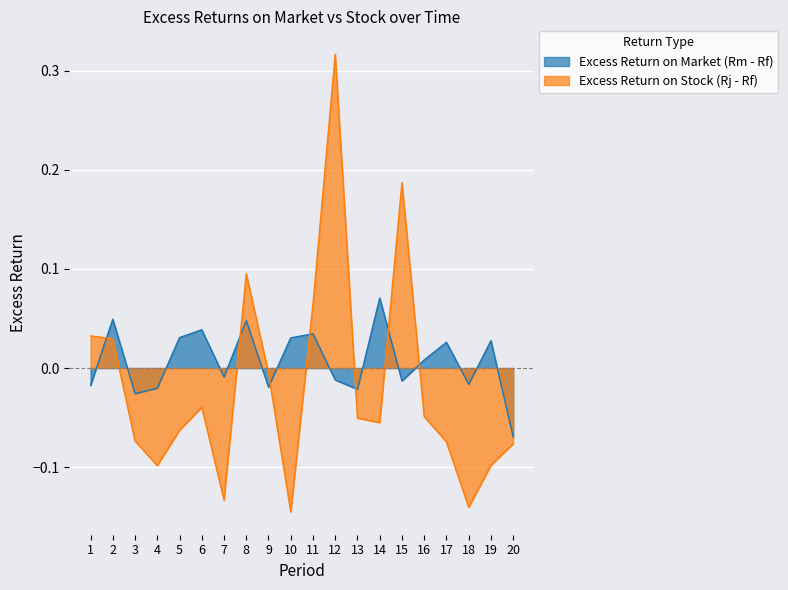

At how many categories does at least one series exceed 0?

13